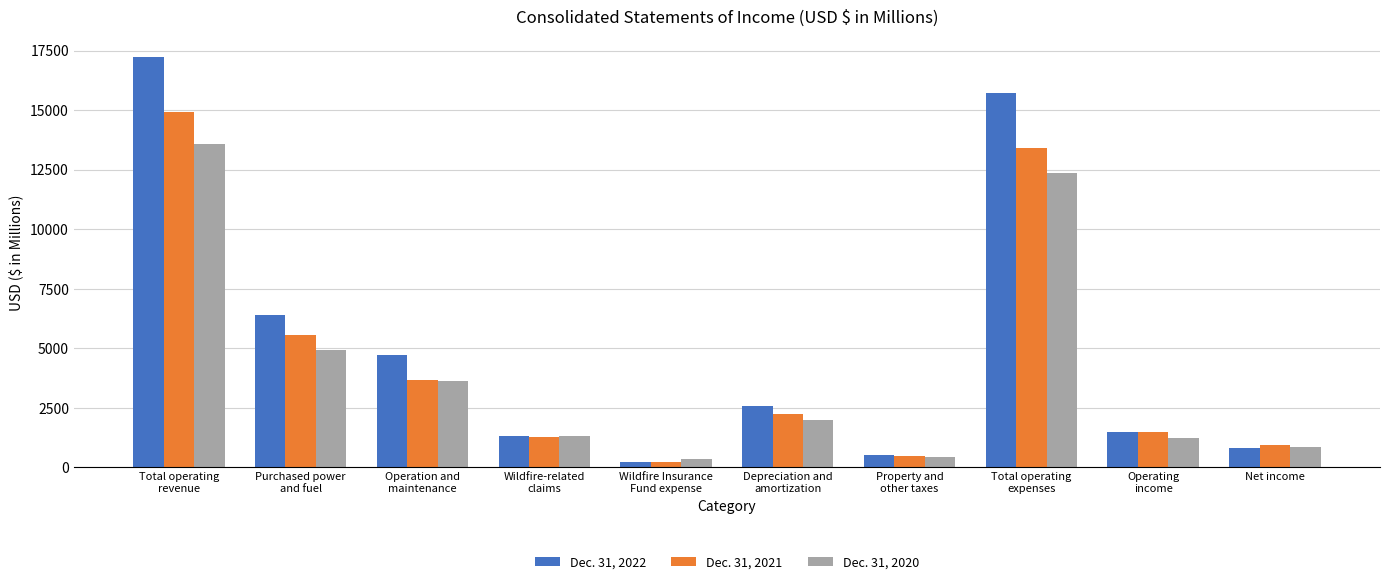

Is the value of Dec. 31, 2021 at Wildfire-related
claims greater than the value of Dec. 31, 2022 at Net income?

Yes